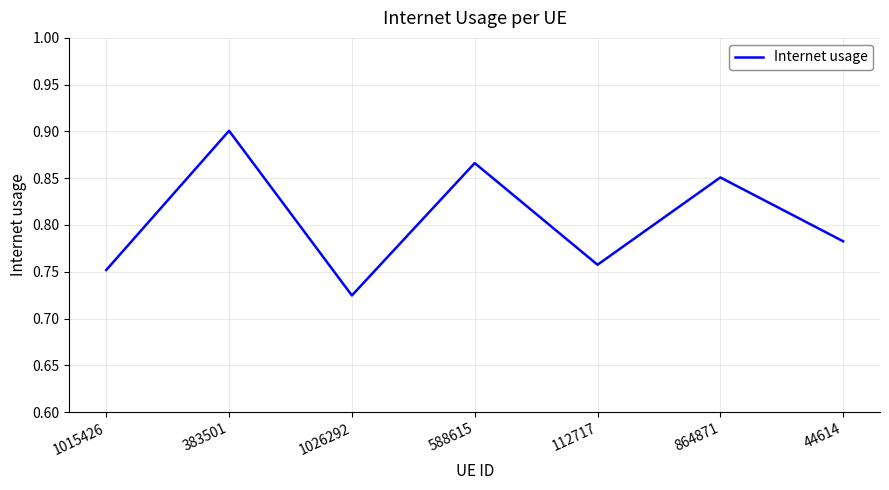

What position from the left is 1015426?

1